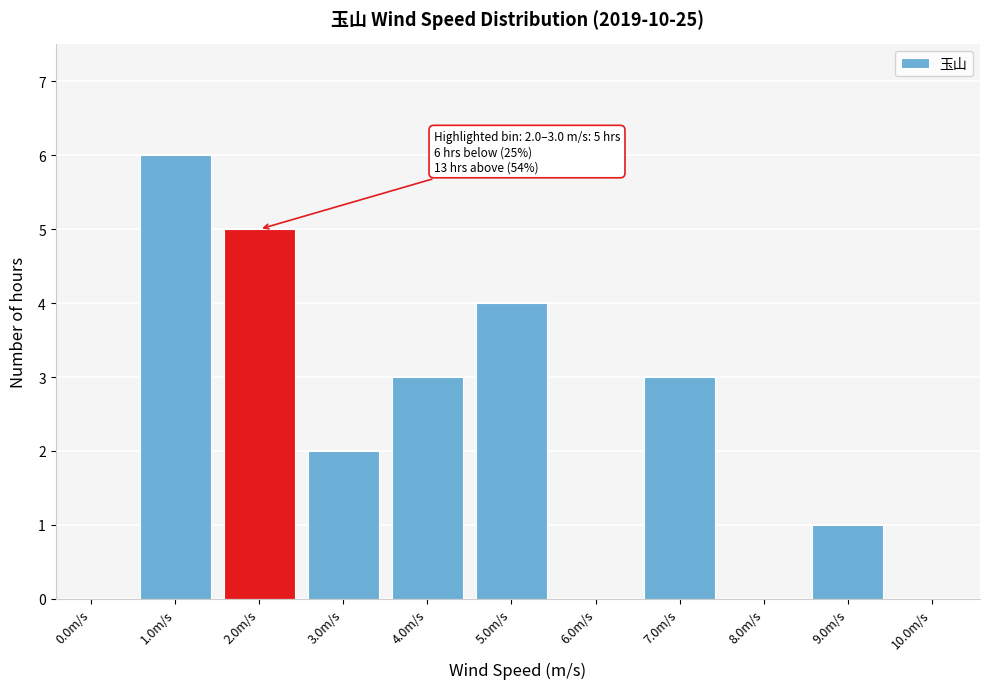

Reading right to left, list all the values displayed in this chart.

10.0m/s=0	9.0m/s=1	8.0m/s=0	7.0m/s=3	6.0m/s=0	5.0m/s=4	4.0m/s=3	3.0m/s=2	2.0m/s=5	1.0m/s=6	0.0m/s=0